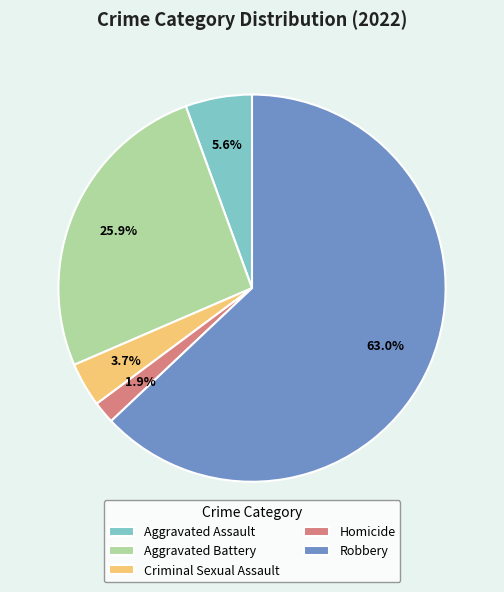

Do Homicide and Aggravated Assault together represent more than half of the pie?

No